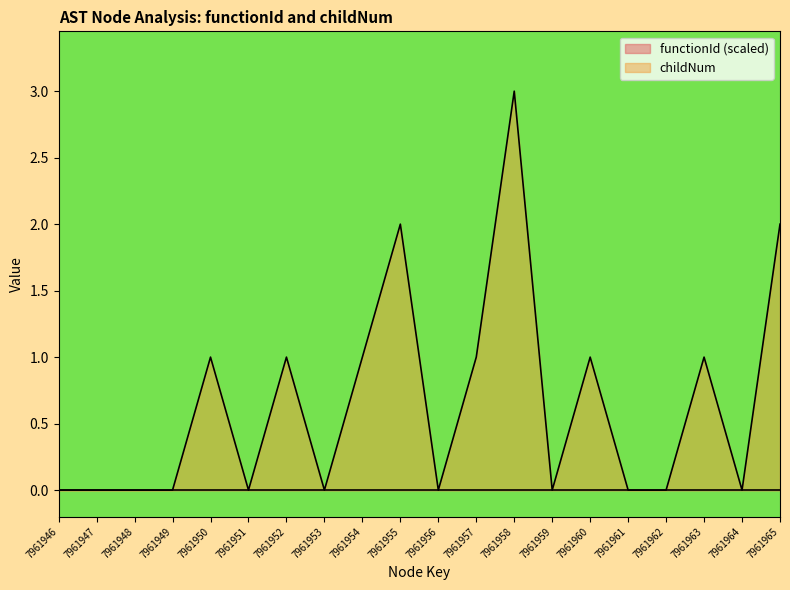

The value at 7961956 is 0. True or false?

True